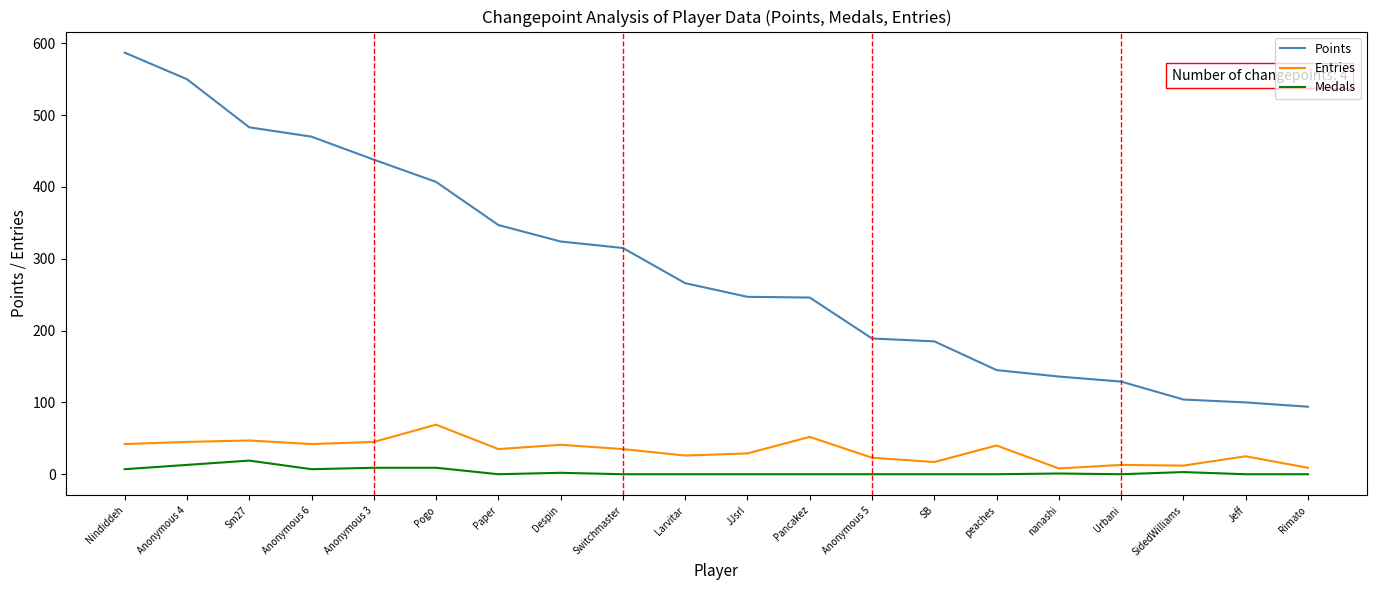

Is the value of Medals at Sm27 greater than the value of Points at nanashi?

No